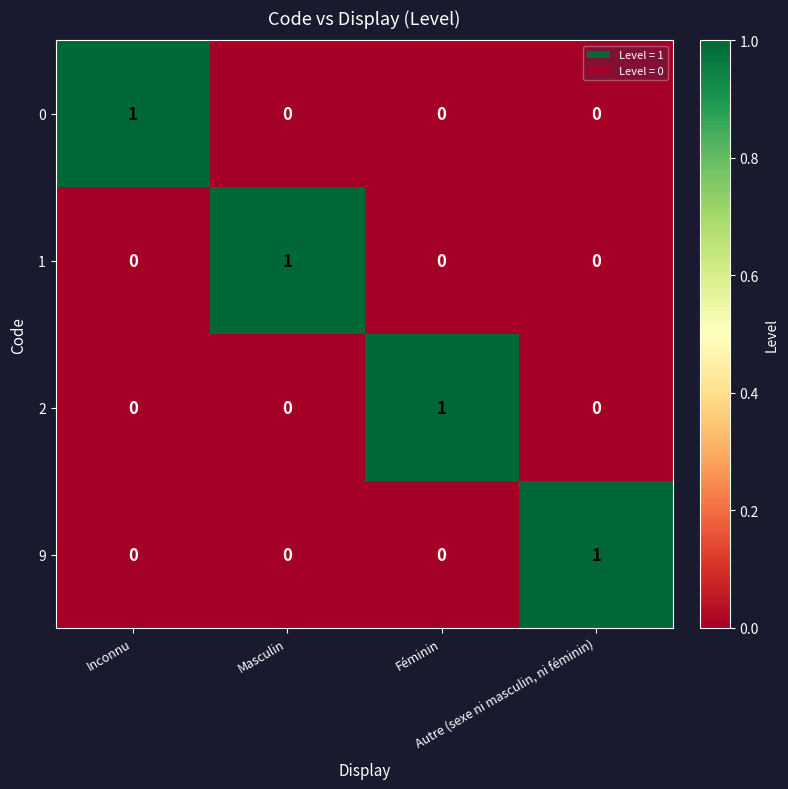

At how many categories does at least one series exceed 0?

4